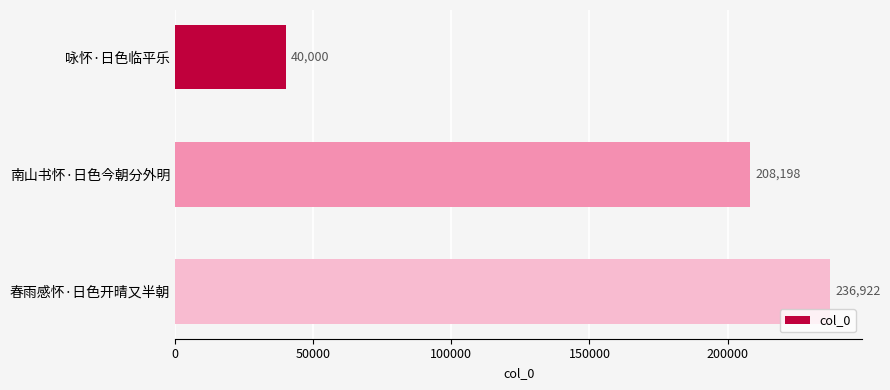

List the labels in order of value, smallest first.

咏怀·日色临平乐, 南山书怀·日色今朝分外明, 春雨感怀·日色开晴又半朝